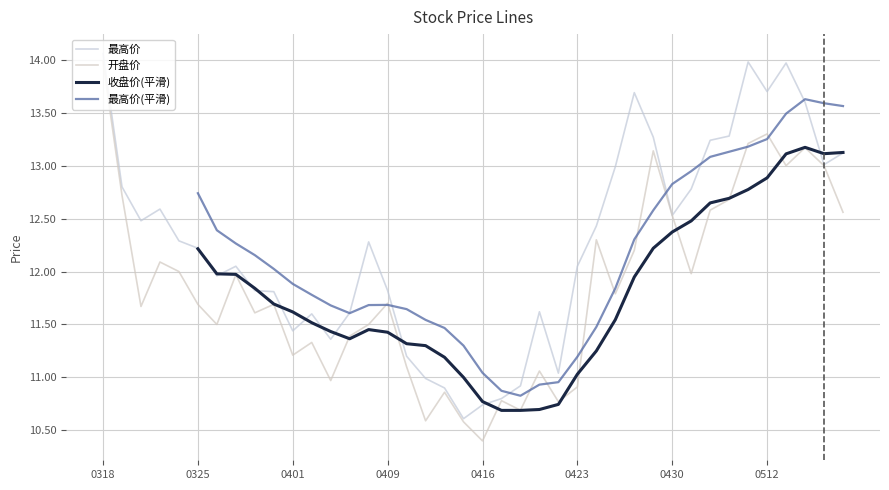

Which label corresponds to the largest value in the chart?

0318